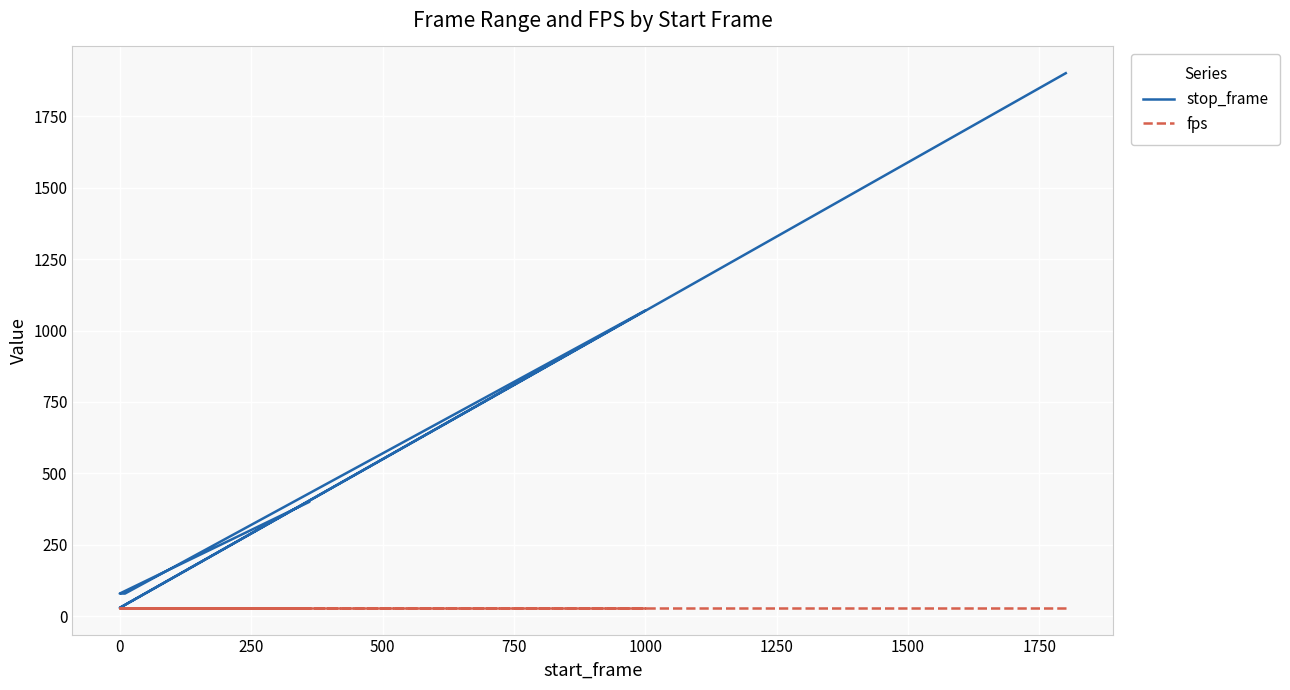

How many series are shown in this chart?

2